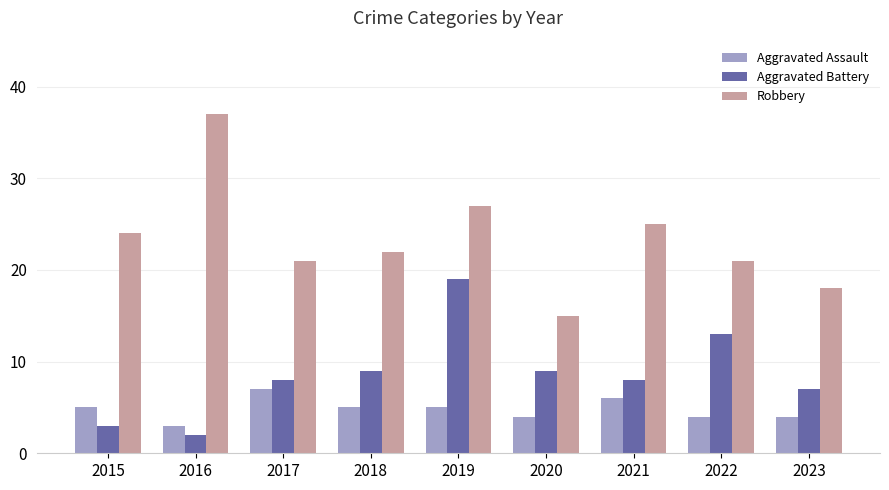

The Aggravated Assault series shows 4 at 2020. True or false?

True